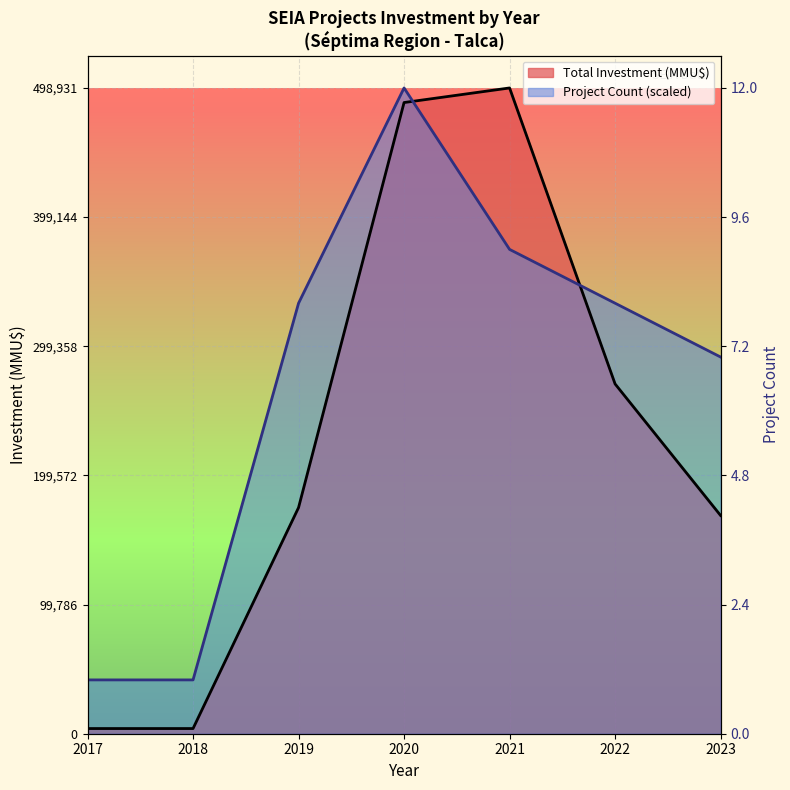

Where is the first local maximum?

2020